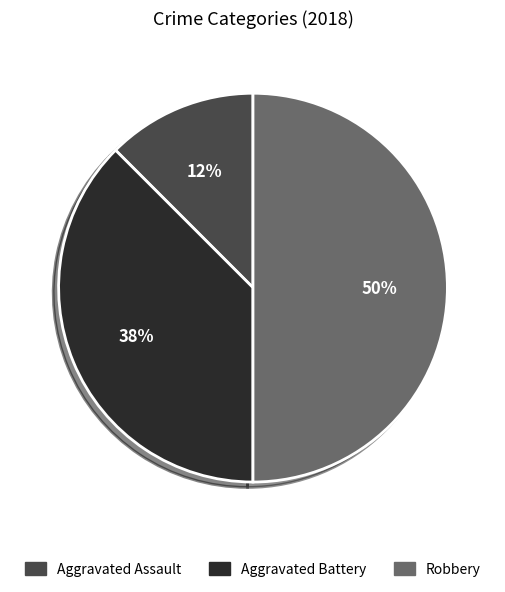

Which slice is the largest?

Robbery